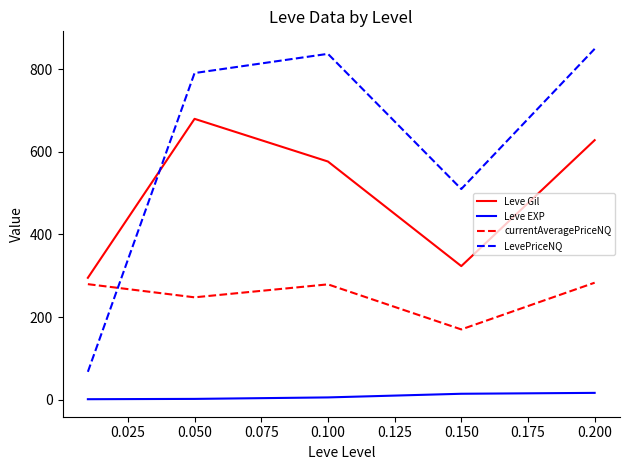

Which series has the widest spread of values?

LevePriceNQ